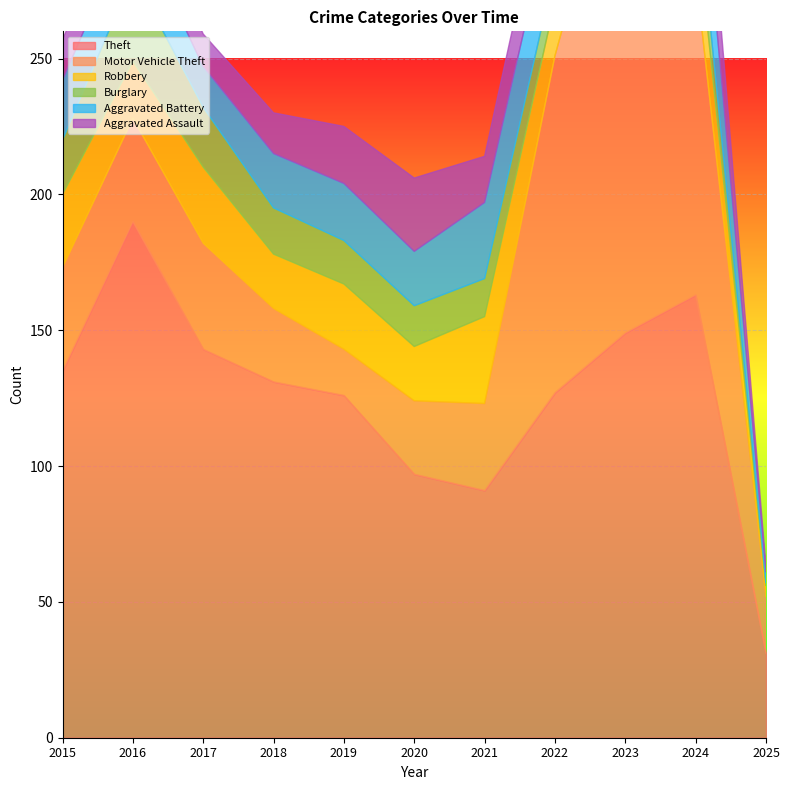

In Burglary, how many points are lower than both neighbors (excluding endpoints)?

1